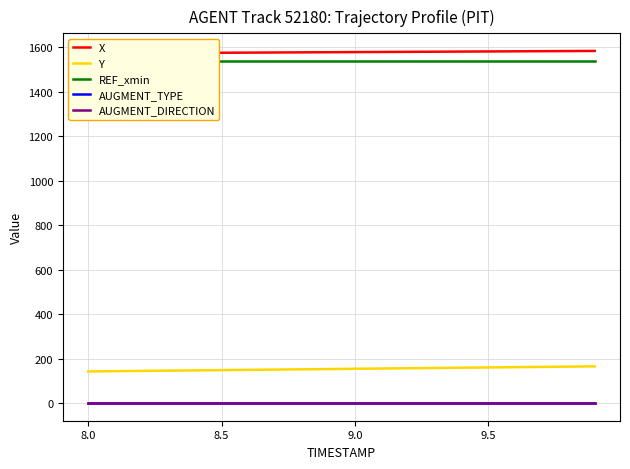

What value does the Y series have at 8.5?

148.4